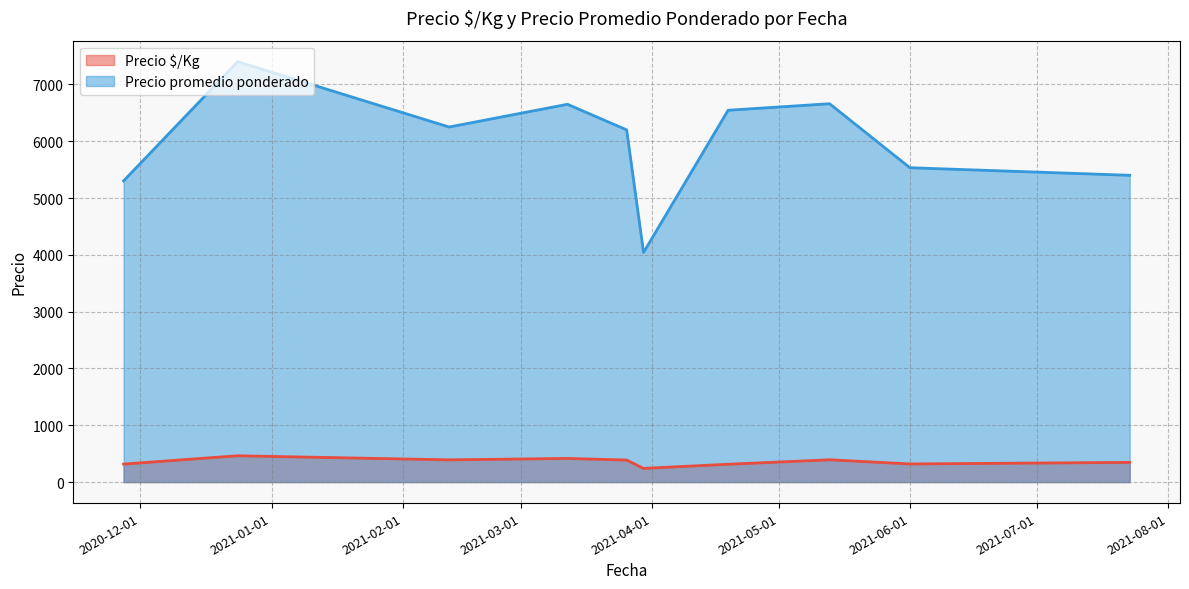

Which series has the widest spread of values?

Precio promedio ponderado